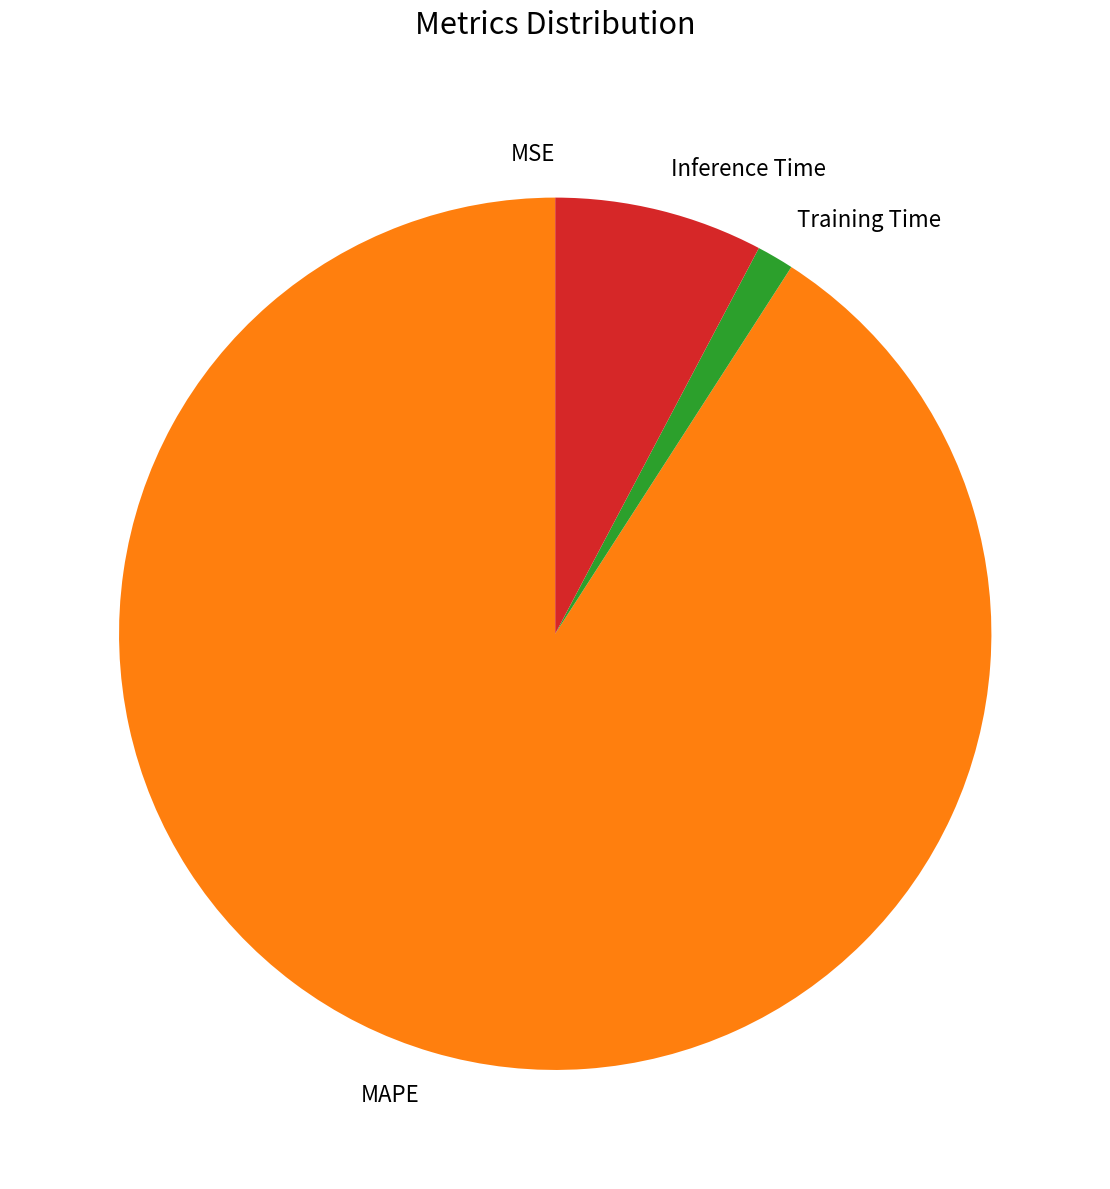

Which category has the biggest portion of the pie?

MAPE